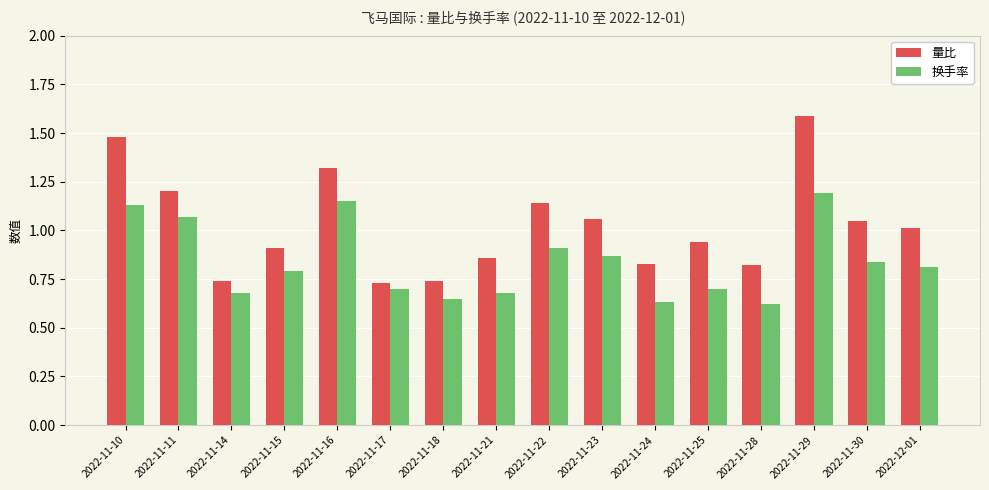

What is the difference between the 换手率 values at 2022-11-24 and 2022-11-16?

0.5